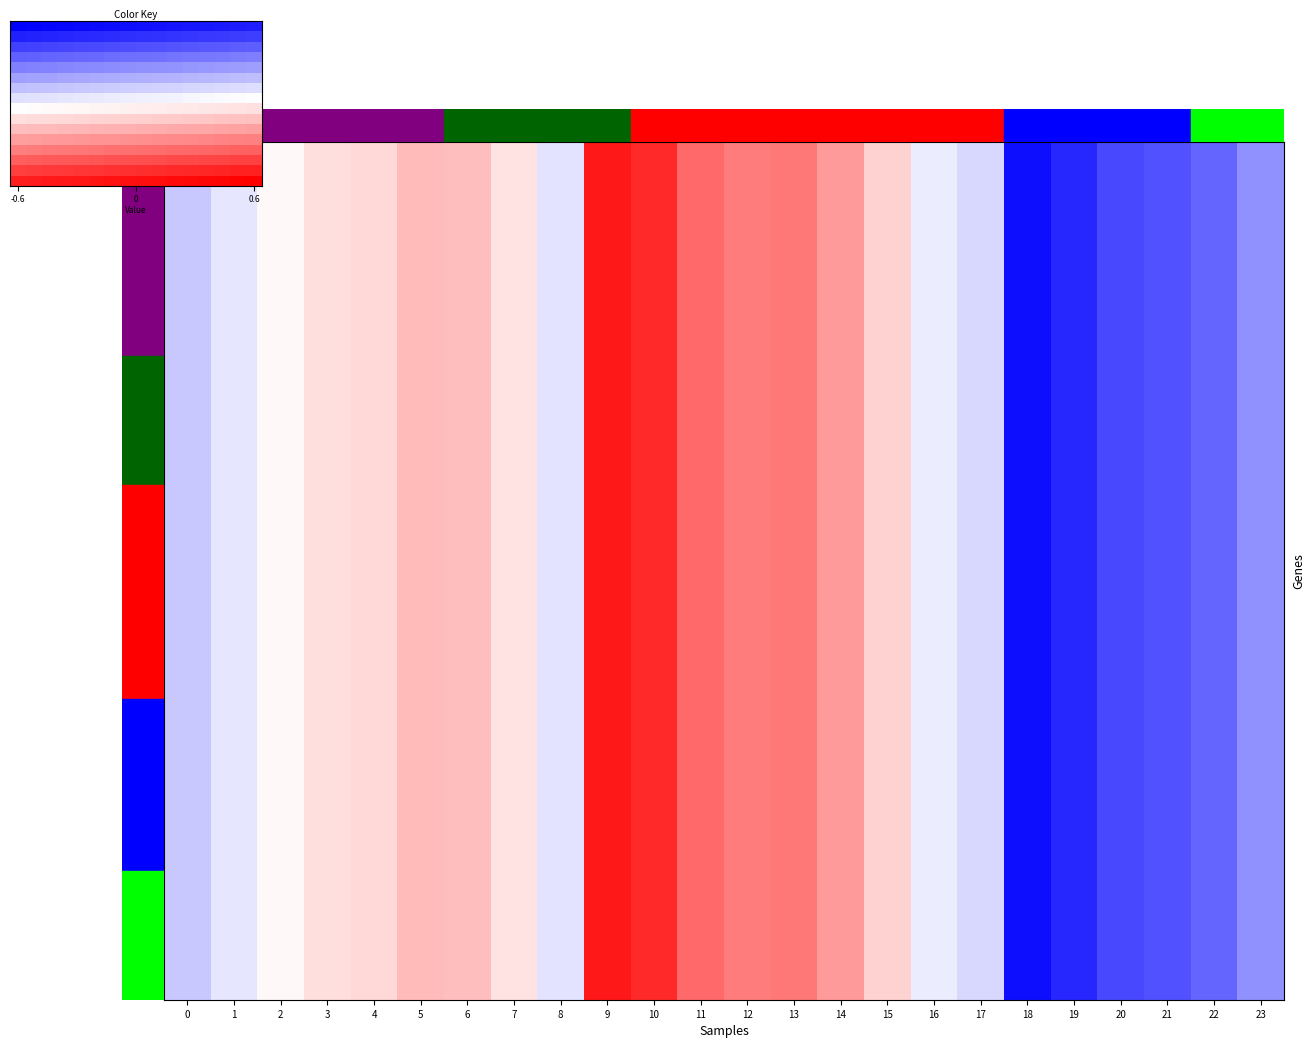

How many negative values does the 17 series have?

11